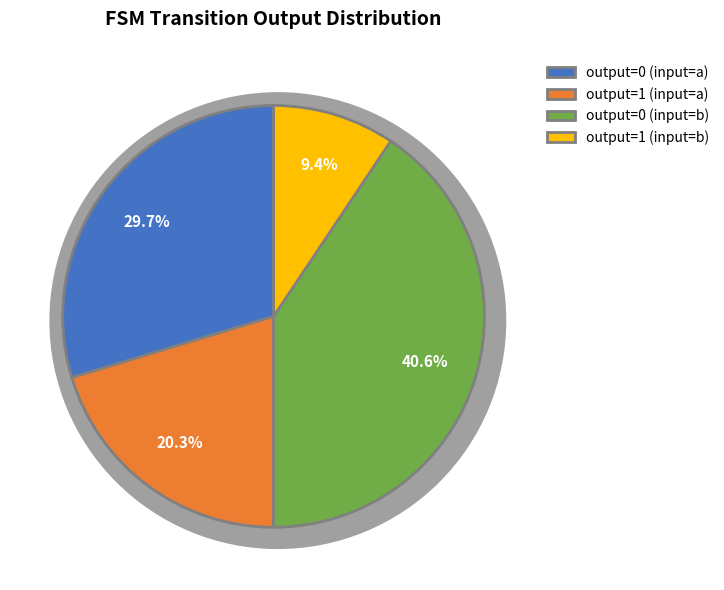

Is it true that output=1 (input=b) is 9% of the pie?

True